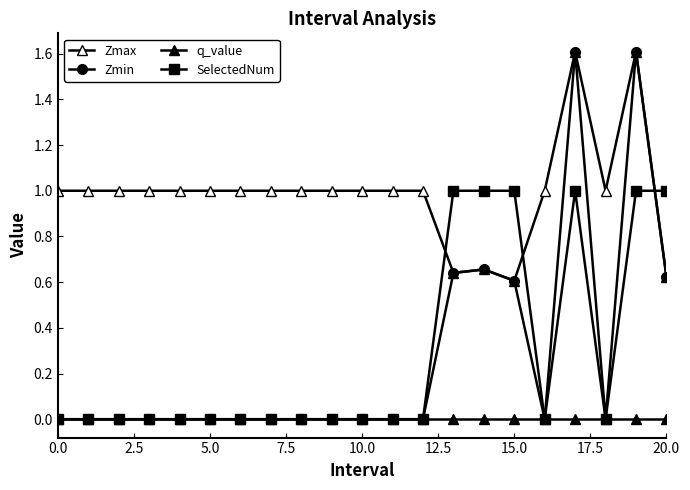

Reading left to right, extract all data points from this chart.

Zmax: 1.0	1.0	1.0	1.0	1.0	1.0	1.0	1.0	1.0	1.0	1.0	1.0	1.0	0.6	0.7	0.6	1.0	1.6	1.0	1.6	0.6
Zmin: 0.0	0.0	0.0	0.0	0.0	0.0	0.0	0.0	0.0	0.0	0.0	0.0	0.0	0.6	0.7	0.6	0.0	1.6	0.0	1.6	0.6
q_value: 0.0	0.0	0.0	0.0	0.0	0.0	0.0	0.0	0.0	0.0	0.0	0.0	0.0	-0.0	-0.0	-0.0	0.0	-0.0	0.0	-0.0	-0.0
SelectedNum: 0.0	0.0	0.0	0.0	0.0	0.0	0.0	0.0	0.0	0.0	0.0	0.0	0.0	1.0	1.0	1.0	0.0	1.0	0.0	1.0	1.0